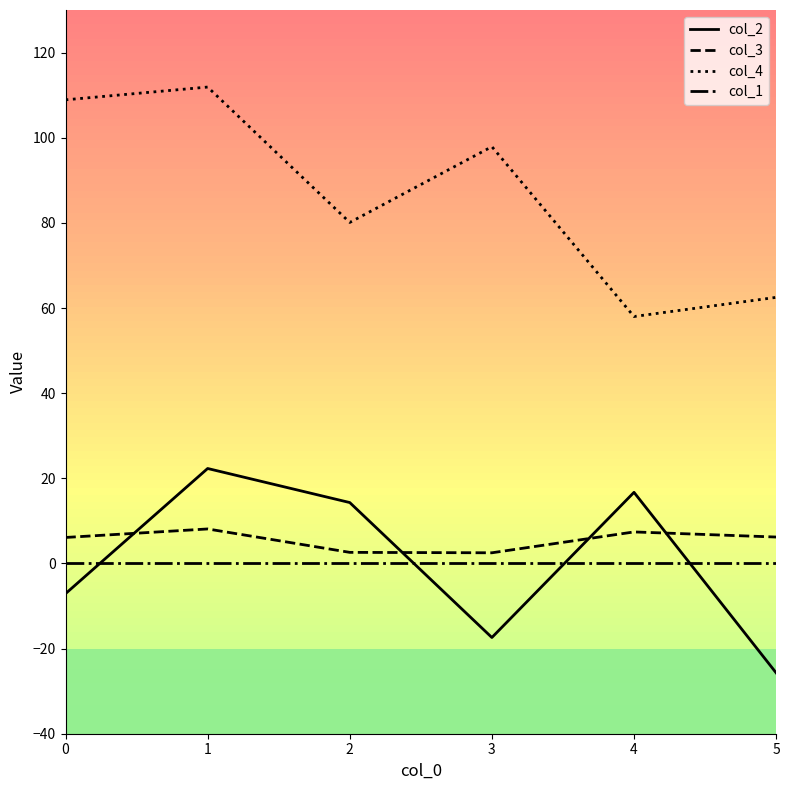

True or false: col_4 and col_1 cross at least once.

False